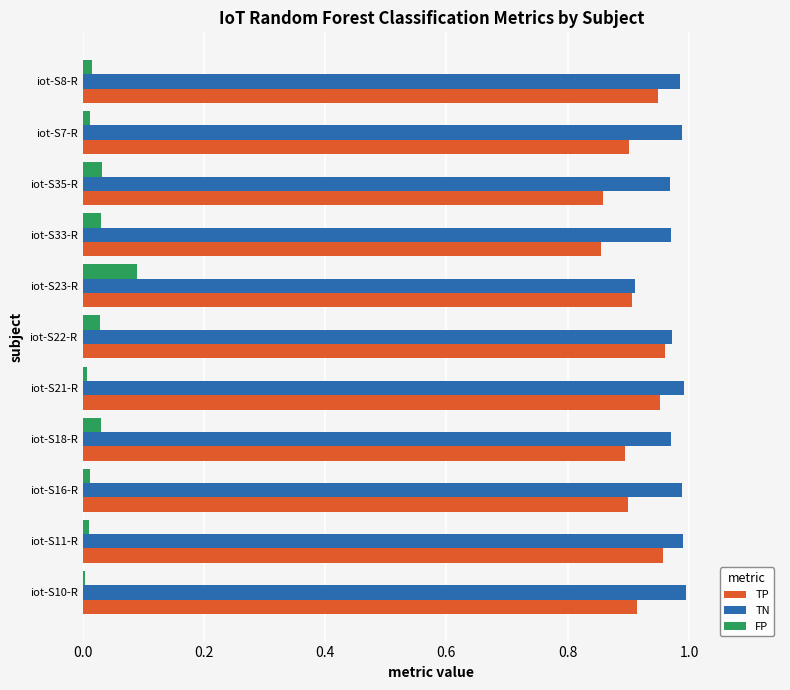

What is the sum of all FP values?

0.3